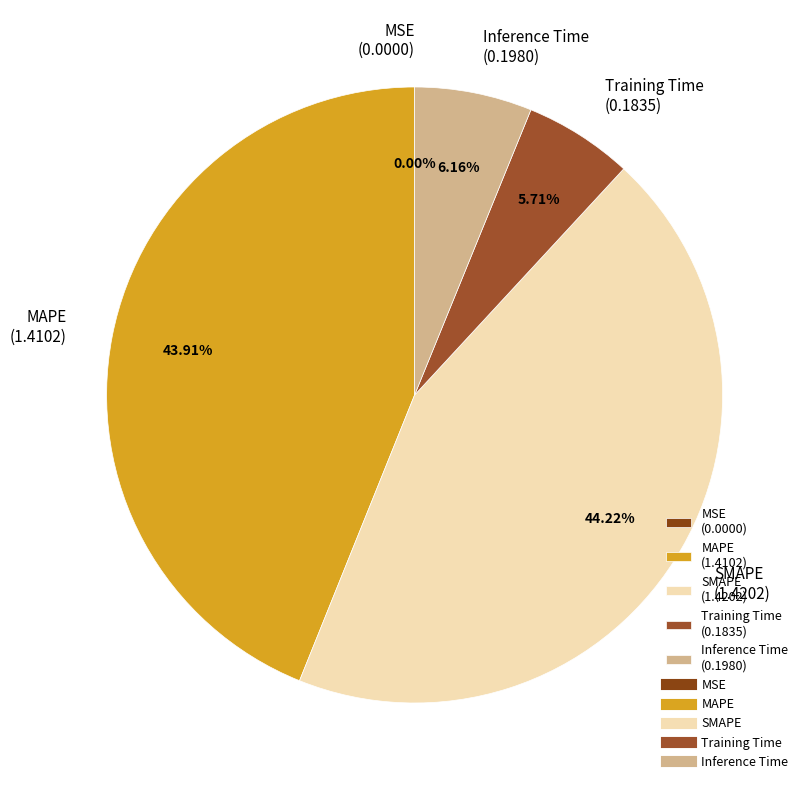

Does MAPE (1.4102) account for over 50% of the chart?

No